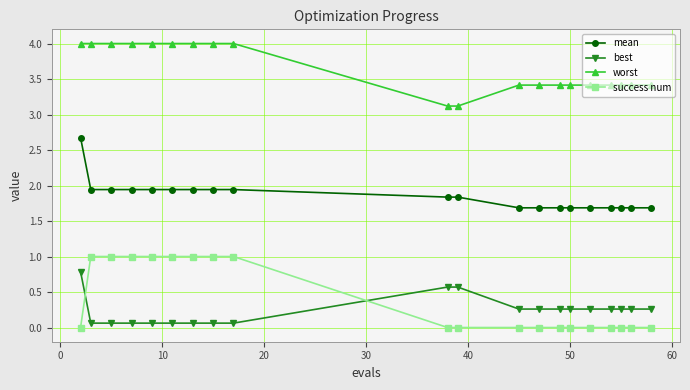

Reading left to right, what are all the values shown in this chart?

mean: 2.7	1.9	1.9	1.9	1.9	1.9	1.9	1.9	1.9	1.8	1.8	1.7	1.7	1.7	1.7	1.7	1.7	1.7	1.7	1.7
best: 0.8	0.1	0.1	0.1	0.1	0.1	0.1	0.1	0.1	0.6	0.6	0.3	0.3	0.3	0.3	0.3	0.3	0.3	0.3	0.3
worst: 4.0	4.0	4.0	4.0	4.0	4.0	4.0	4.0	4.0	3.1	3.1	3.4	3.4	3.4	3.4	3.4	3.4	3.4	3.4	3.4
success num: 0.0	1.0	1.0	1.0	1.0	1.0	1.0	1.0	1.0	0.0	0.0	0.0	0.0	0.0	0.0	0.0	0.0	0.0	0.0	0.0